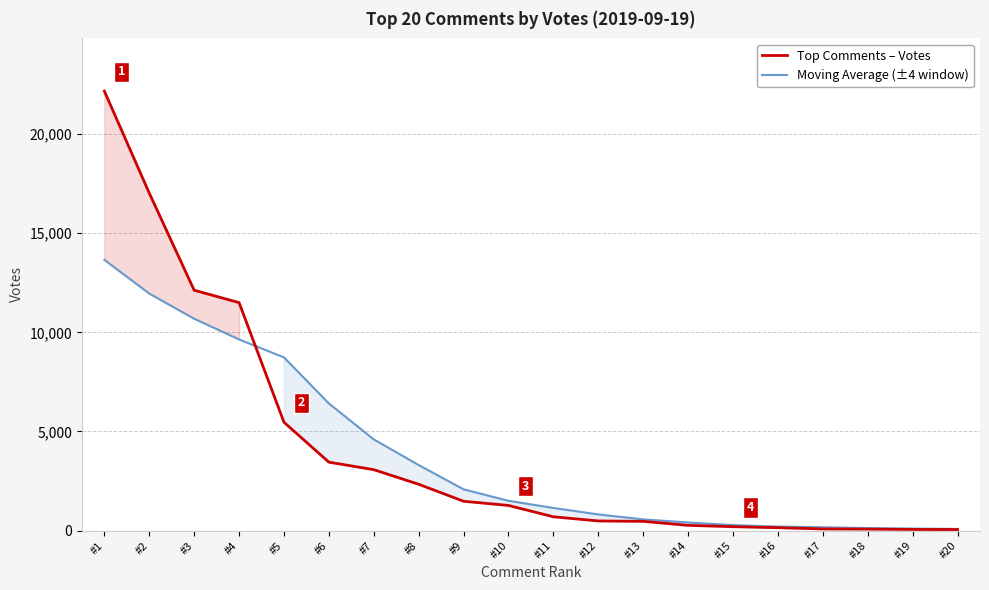

Reading left to right, what are all the values shown in this chart?

Top Comments – Votes: #1=22164.0	#2=17022.0	#3=12122.0	#4=11498.0	#5=5463.0	#6=3450.0	#7=3071.0	#8=2336.0	#9=1478.0	#10=1267.0	#11=695.0	#12=485.0	#13=465.0	#14=263.0	#15=196.0	#16=145.0	#17=82.0	#18=74.0	#19=57.0	#20=52.0
Moving Average (±4 window): #1=13653.8	#2=11953.2	#3=10684.3	#4=9640.8	#5=8733.8	#6=6411.9	#7=4597.8	#8=3304.8	#9=2078.9	#10=1501.1	#11=1139.6	#12=814.4	#13=564.0	#14=408.0	#15=273.6	#16=202.1	#17=166.8	#18=124.1	#19=101.0	#20=82.0